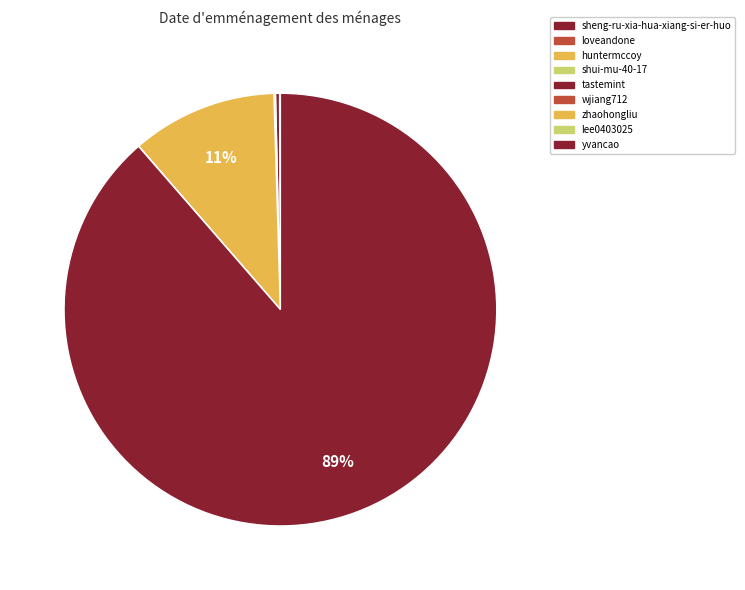

To the nearest percent, what is the difference between the largest and smallest slice percentages?

89%